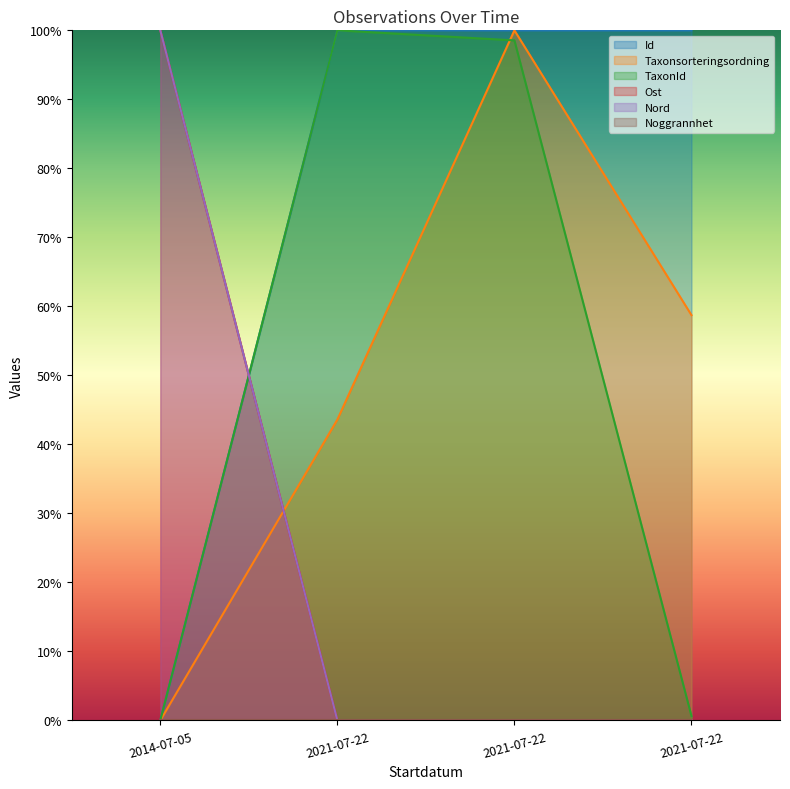

At which category does Taxonsorteringsordning reach its first local peak?

2021-07-22